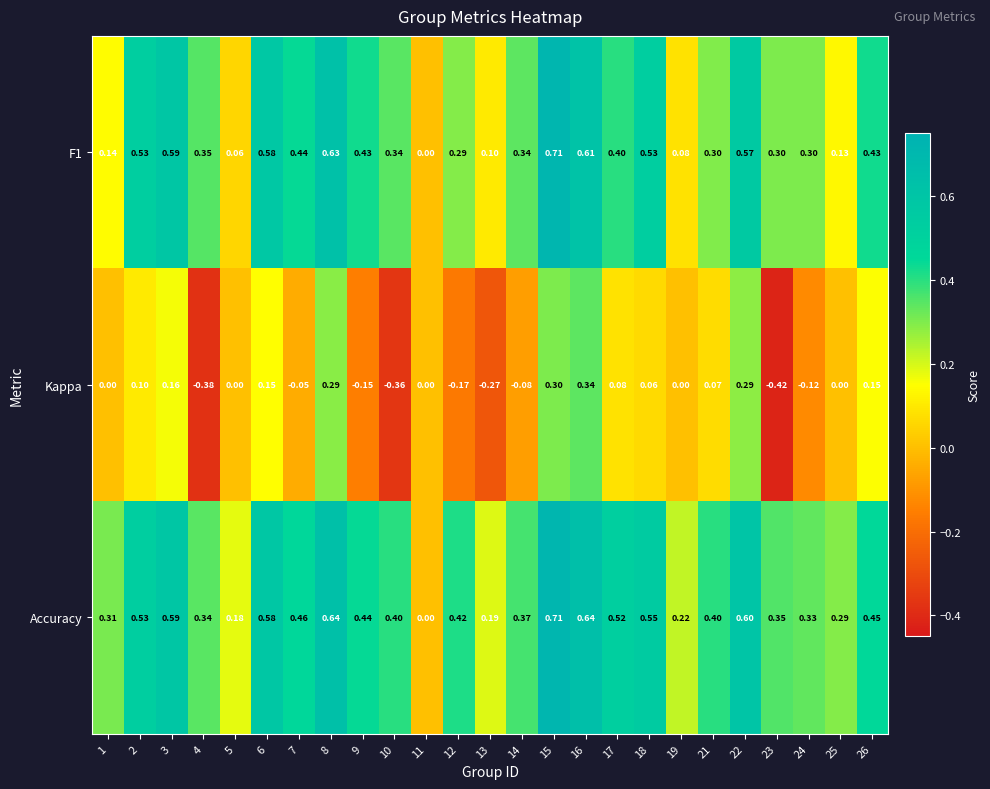

Between 16 and 22, which series saw the biggest shift?

Kappa